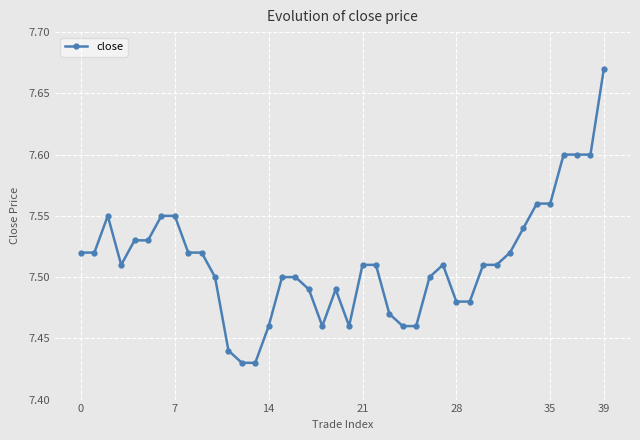

True or false: the data has more than 1 interior local peaks.

True